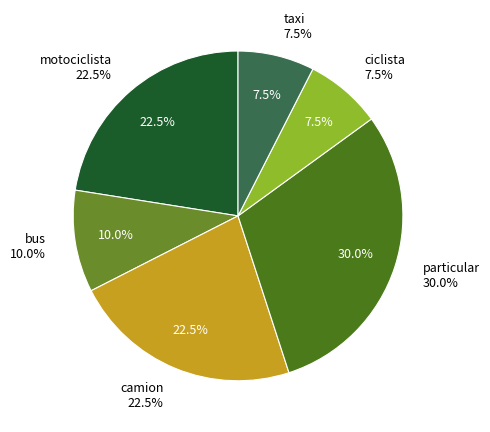

Do ciclista and motociclista together represent more than half of the pie?

No